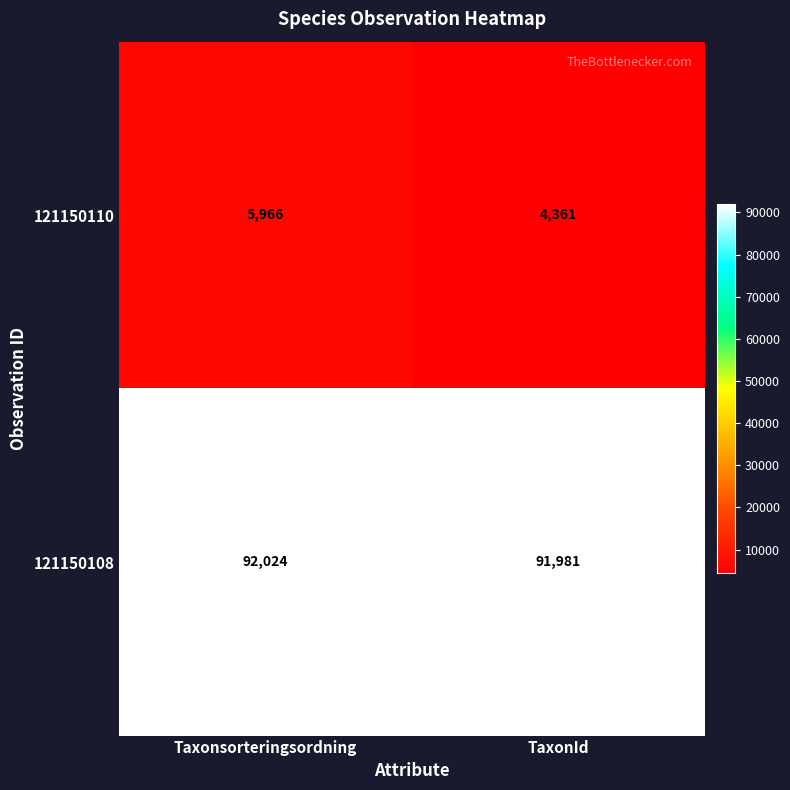

What value does the 121150110 series have at Taxonsorteringsordning?

5966